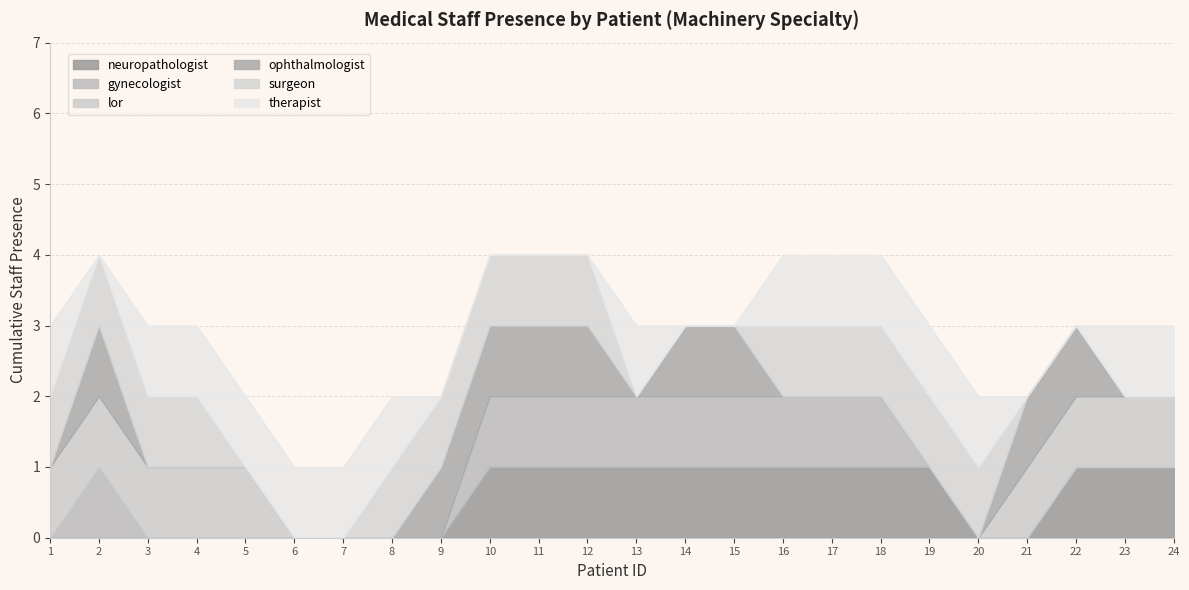

The value of neuropathologist at 8 is 1. True or false?

False